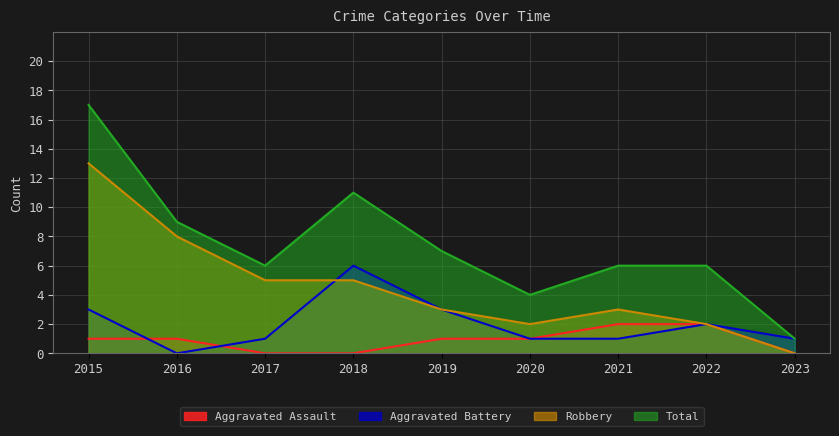

What is the approximate value of Aggravated Battery at 2017?

1